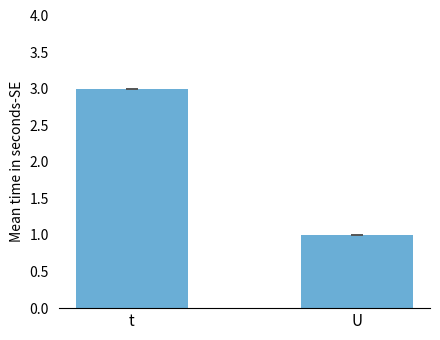

True or false: the data shows 3 at t.

True